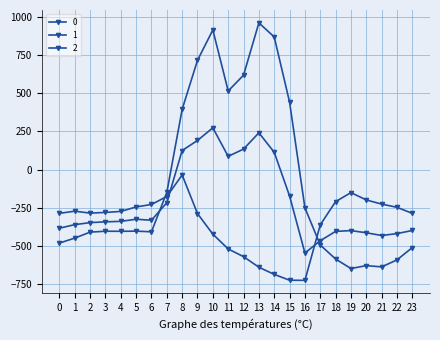

What is the value of the 0 point at the 4th from the left?

-404.4